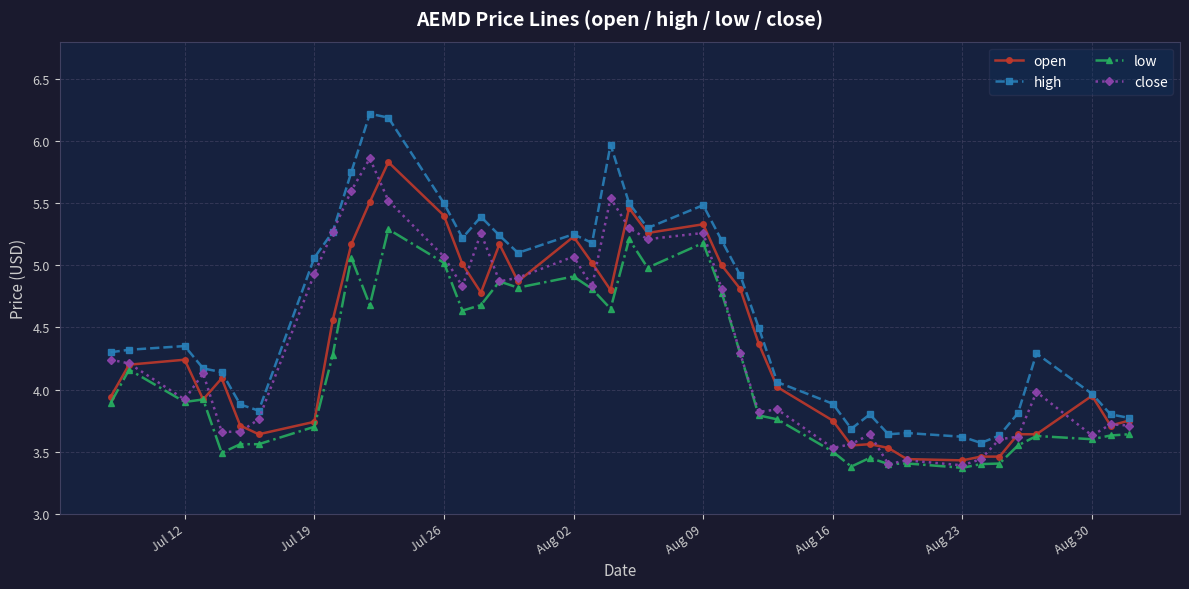

Which series has the largest range (max minus min)?

high